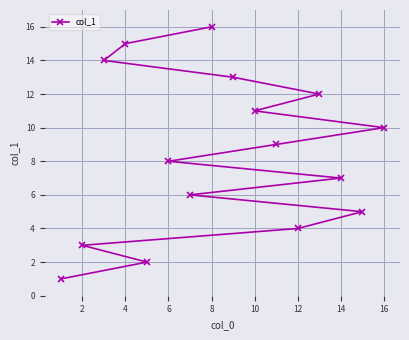

What is the sum of all values?

136